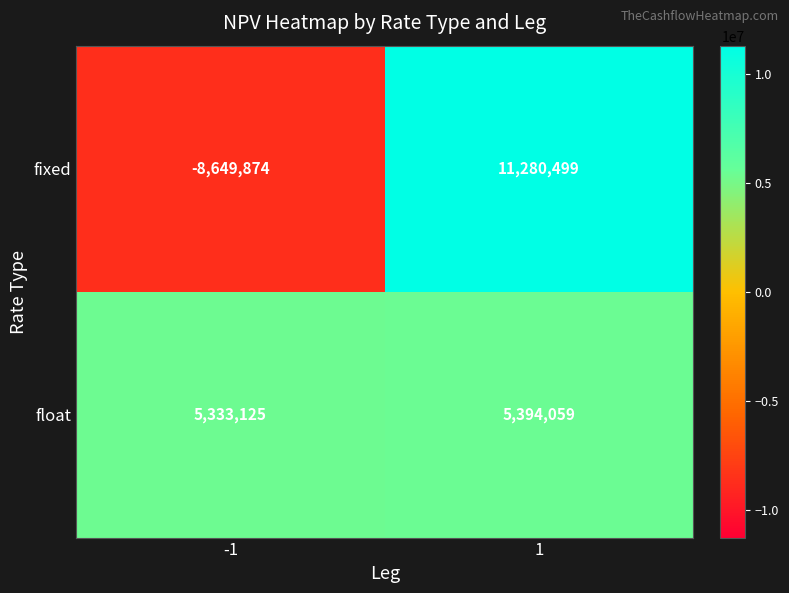

Reading right to left, what are all the values shown in this chart?

fixed: 11280499	-8649874
float: 5394059	5333125